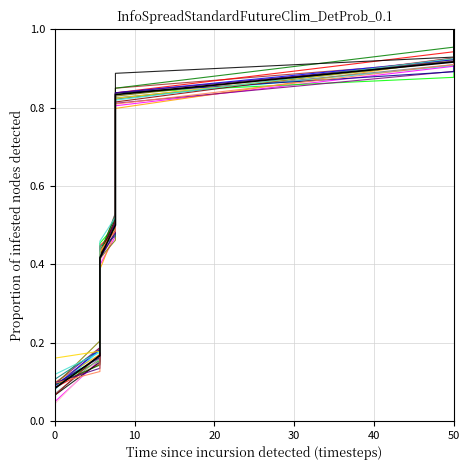

Is this an area chart (filled region under the line)?

No